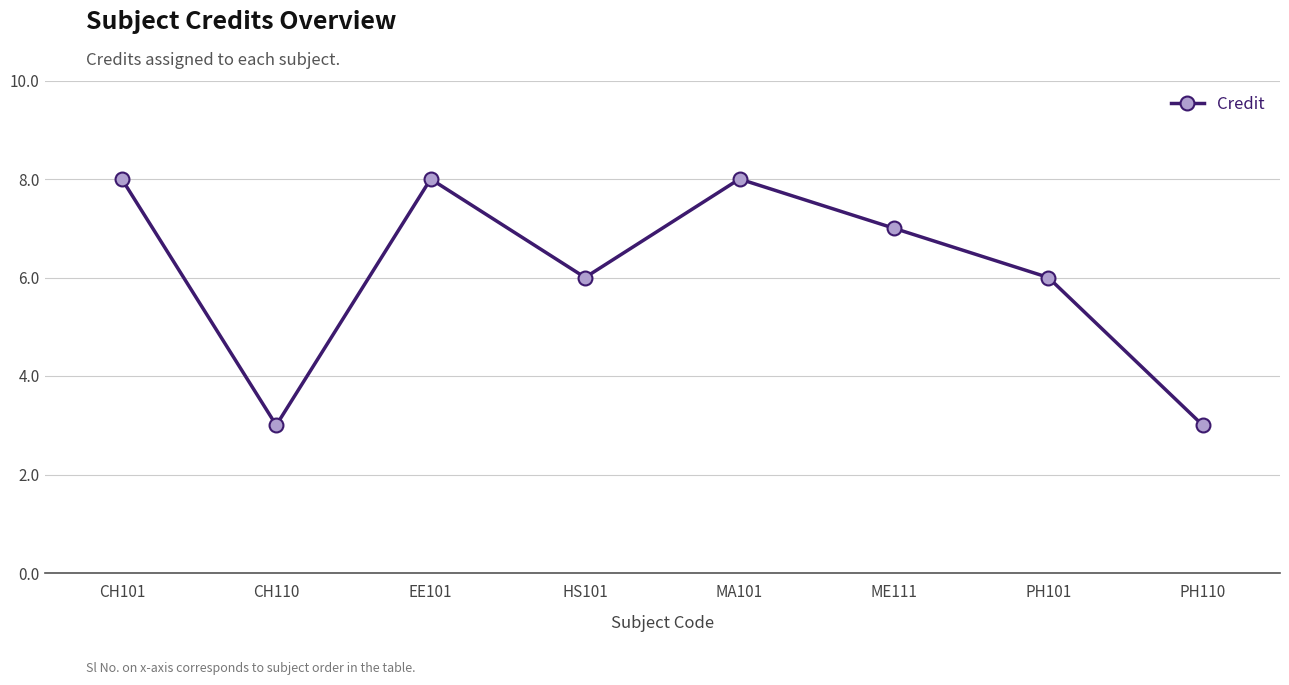

What is the maximum value shown in the chart?

8